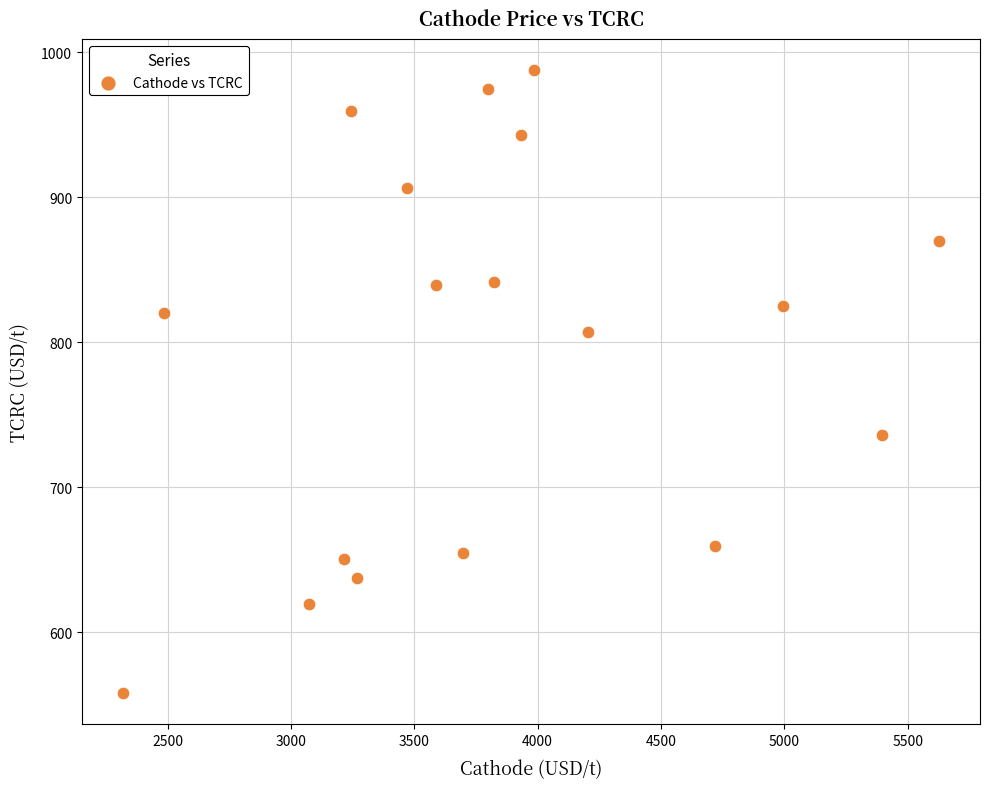

What is the range of Y values (max minus min)?

429.5